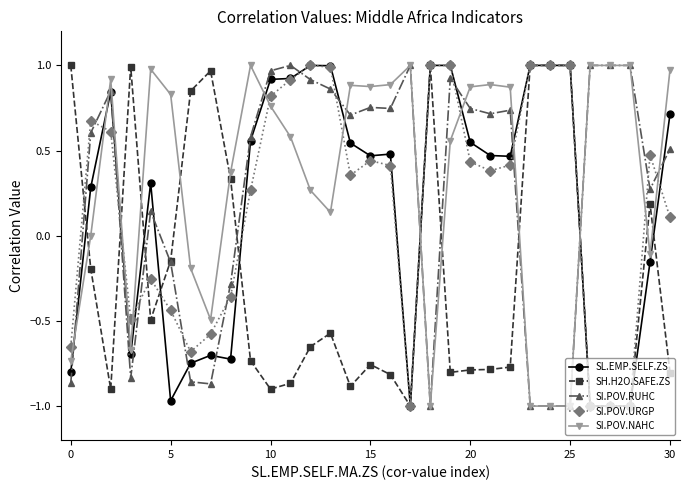

True or false: SL.EMP.SELF.ZS has more than 2 interior local peaks.

True